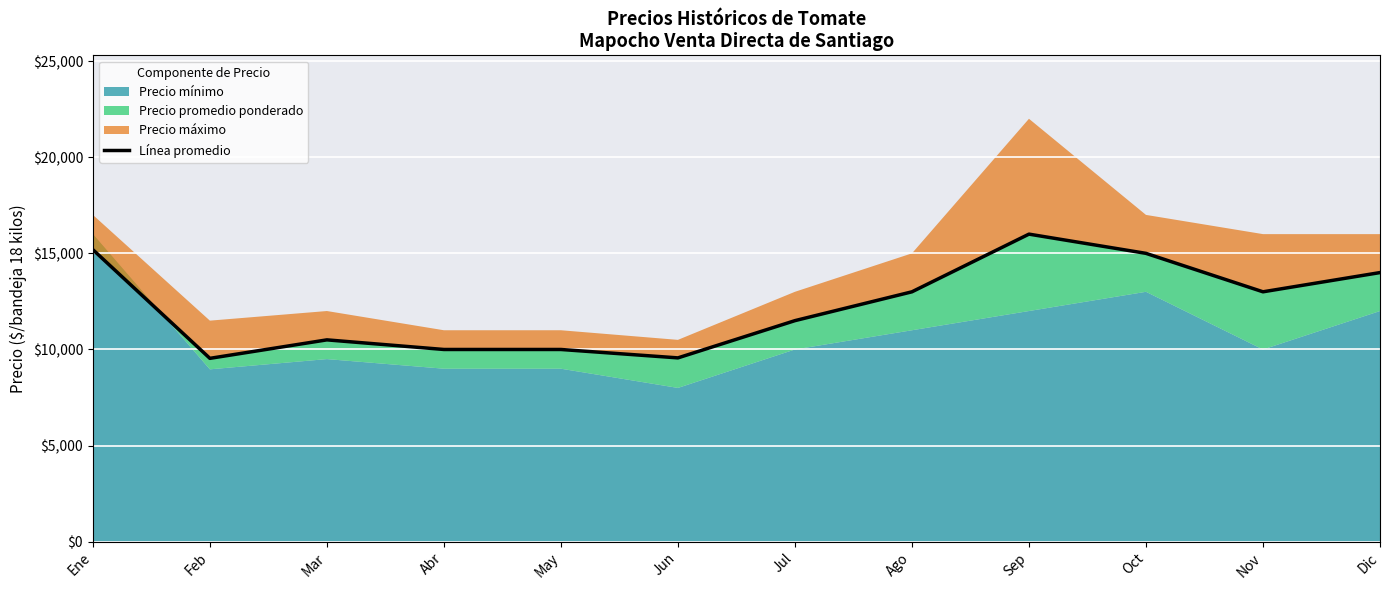

How many points are lower than both their immediate neighbors (excluding endpoints)?

3